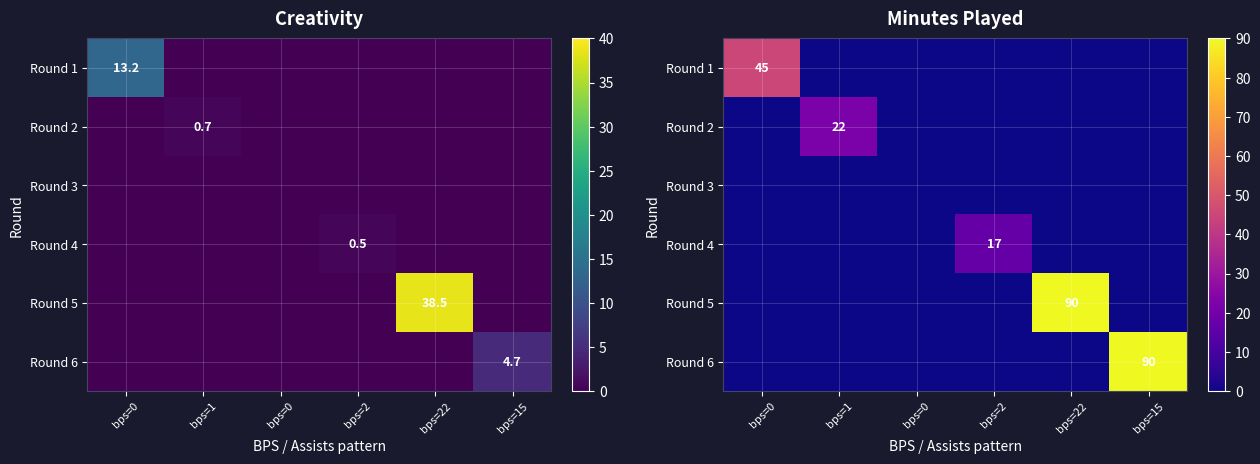

Which label corresponds to the largest value in the chart?

bps=22